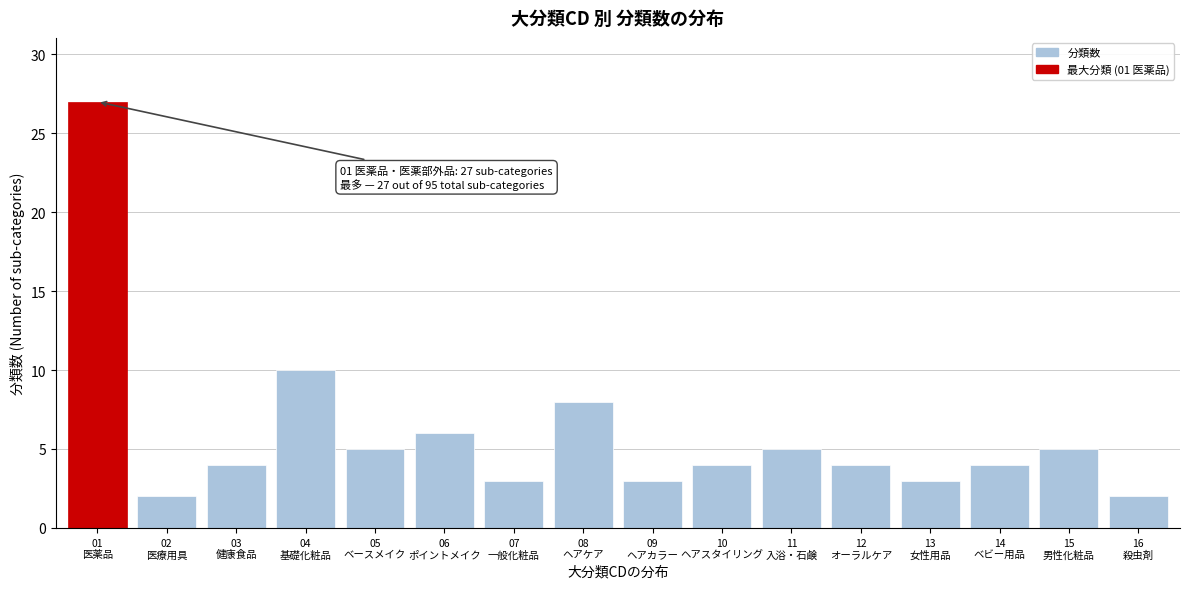

Reading right to left, what are all the values shown in this chart?

2	5	4	3	4	5	4	3	8	3	6	5	10	4	2	27